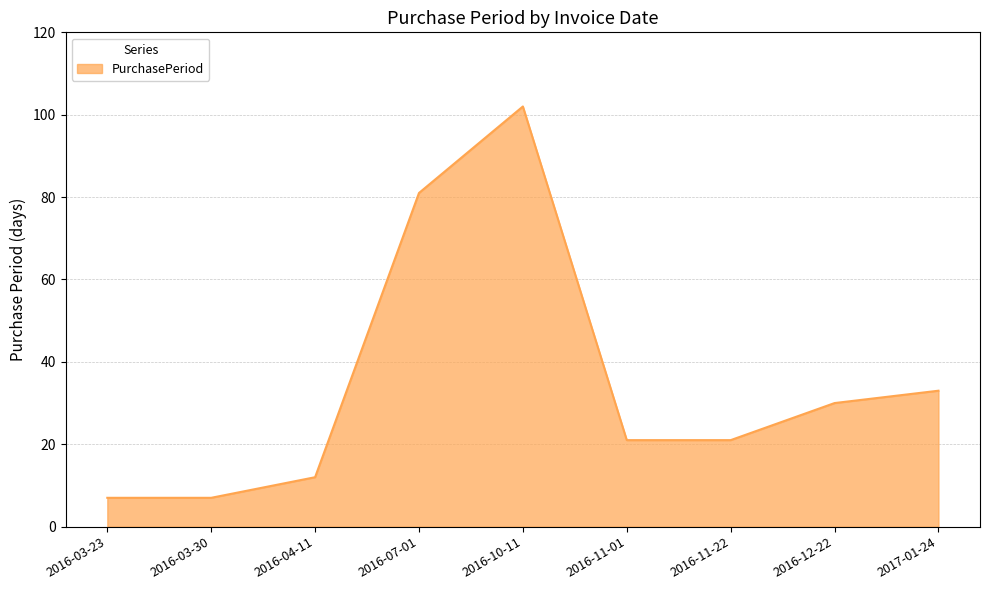

What is the average value?

35